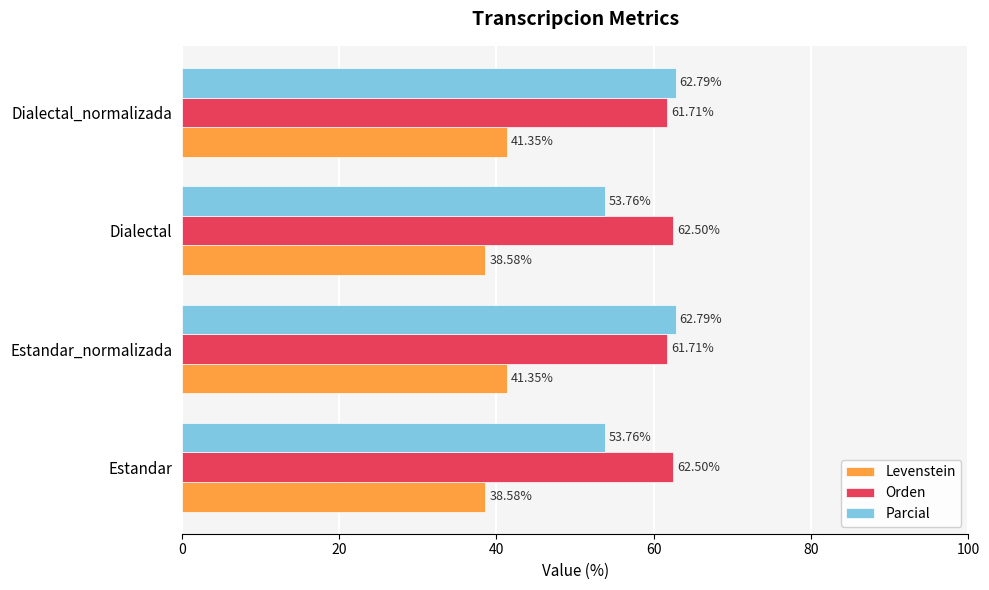

List the series in order of their overall mean, lowest first.

Levenstein, Parcial, Orden